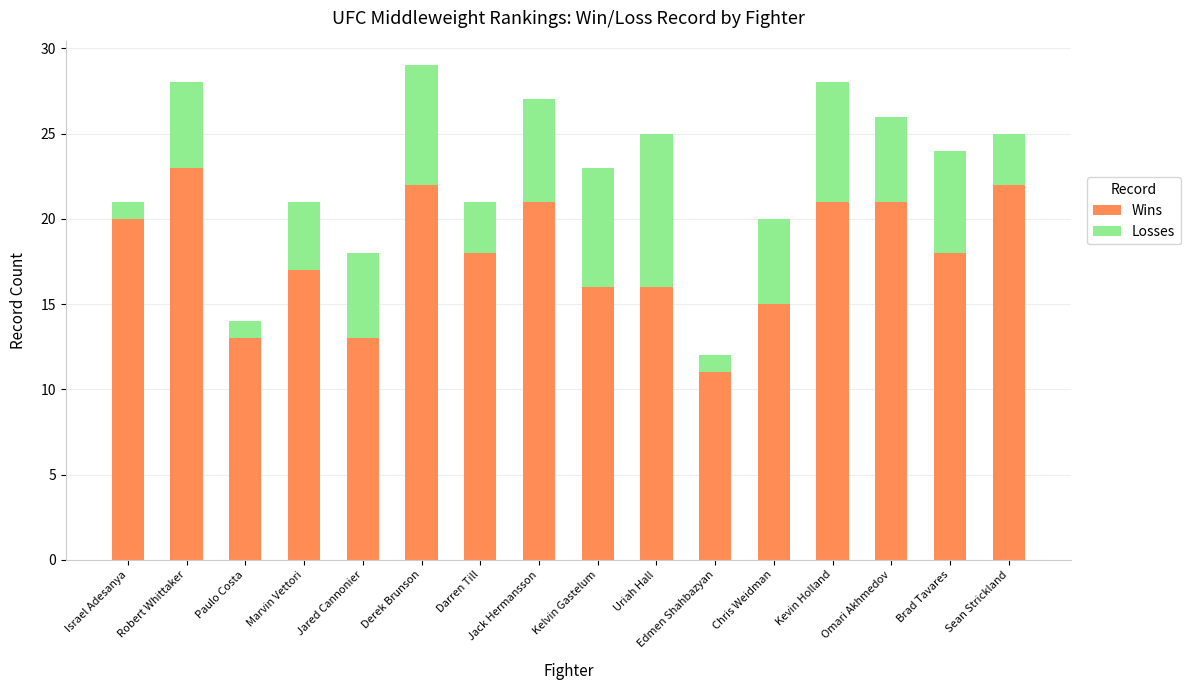

What is the difference between the maximum and minimum values in the Wins series?

12